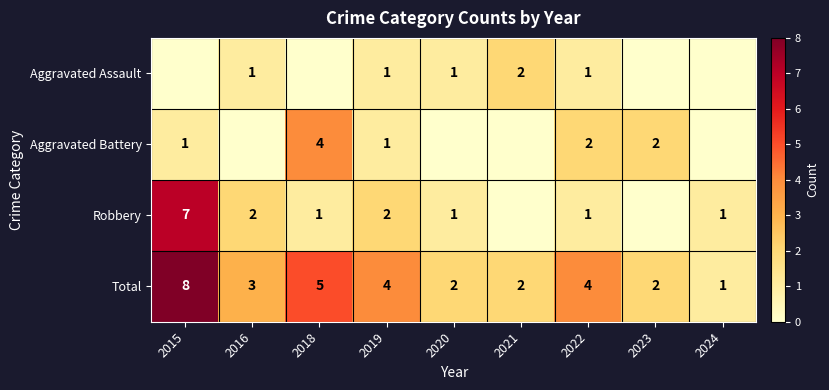

Is the value of Aggravated Battery at 2023 greater than the value of Total at 2022?

No